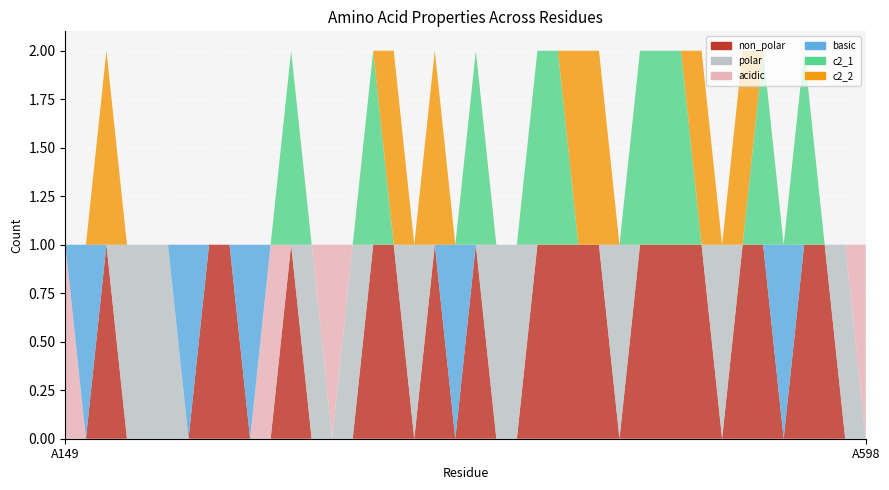

Reading left to right, transcribe all the data shown in this chart.

non_polar: A149=0	A172=0	A173=1	A174=0	A190=0	A208=0	A233=0	A234=1	A235=1	A252=0	A253=0	A254=1	A255=0	A256=0	A473=0	A475=1	A476=1	A477=0	A478=1	A523=0	A553=1	A554=0	A555=0	A556=1	A557=1	A558=1	A559=1	A577=0	A578=1	A579=1	A580=1	A586=1	A590=0	A591=1	A592=1	A593=0	A594=1	A595=1	A597=0	A598=0
polar: A149=0	A172=0	A173=0	A174=1	A190=1	A208=1	A233=0	A234=0	A235=0	A252=0	A253=0	A254=0	A255=1	A256=0	A473=1	A475=0	A476=0	A477=1	A478=0	A523=0	A553=0	A554=1	A555=1	A556=0	A557=0	A558=0	A559=0	A577=1	A578=0	A579=0	A580=0	A586=0	A590=1	A591=0	A592=0	A593=0	A594=0	A595=0	A597=1	A598=0
acidic: A149=1	A172=0	A173=0	A174=0	A190=0	A208=0	A233=0	A234=0	A235=0	A252=0	A253=1	A254=0	A255=0	A256=1	A473=0	A475=0	A476=0	A477=0	A478=0	A523=0	A553=0	A554=0	A555=0	A556=0	A557=0	A558=0	A559=0	A577=0	A578=0	A579=0	A580=0	A586=0	A590=0	A591=0	A592=0	A593=0	A594=0	A595=0	A597=0	A598=1
basic: A149=0	A172=1	A173=0	A174=0	A190=0	A208=0	A233=1	A234=0	A235=0	A252=1	A253=0	A254=0	A255=0	A256=0	A473=0	A475=0	A476=0	A477=0	A478=0	A523=1	A553=0	A554=0	A555=0	A556=0	A557=0	A558=0	A559=0	A577=0	A578=0	A579=0	A580=0	A586=0	A590=0	A591=0	A592=0	A593=1	A594=0	A595=0	A597=0	A598=0
c2_1: A149=0	A172=0	A173=0	A174=0	A190=0	A208=0	A233=0	A234=0	A235=0	A252=0	A253=0	A254=1	A255=0	A256=0	A473=0	A475=1	A476=0	A477=0	A478=0	A523=0	A553=1	A554=0	A555=0	A556=1	A557=1	A558=0	A559=0	A577=0	A578=1	A579=1	A580=1	A586=0	A590=0	A591=0	A592=1	A593=0	A594=1	A595=0	A597=0	A598=0
c2_2: A149=0	A172=0	A173=1	A174=0	A190=0	A208=0	A233=0	A234=0	A235=0	A252=0	A253=0	A254=0	A255=0	A256=0	A473=0	A475=0	A476=1	A477=0	A478=1	A523=0	A553=0	A554=0	A555=0	A556=0	A557=0	A558=1	A559=1	A577=0	A578=0	A579=0	A580=0	A586=1	A590=0	A591=1	A592=0	A593=0	A594=0	A595=0	A597=0	A598=0